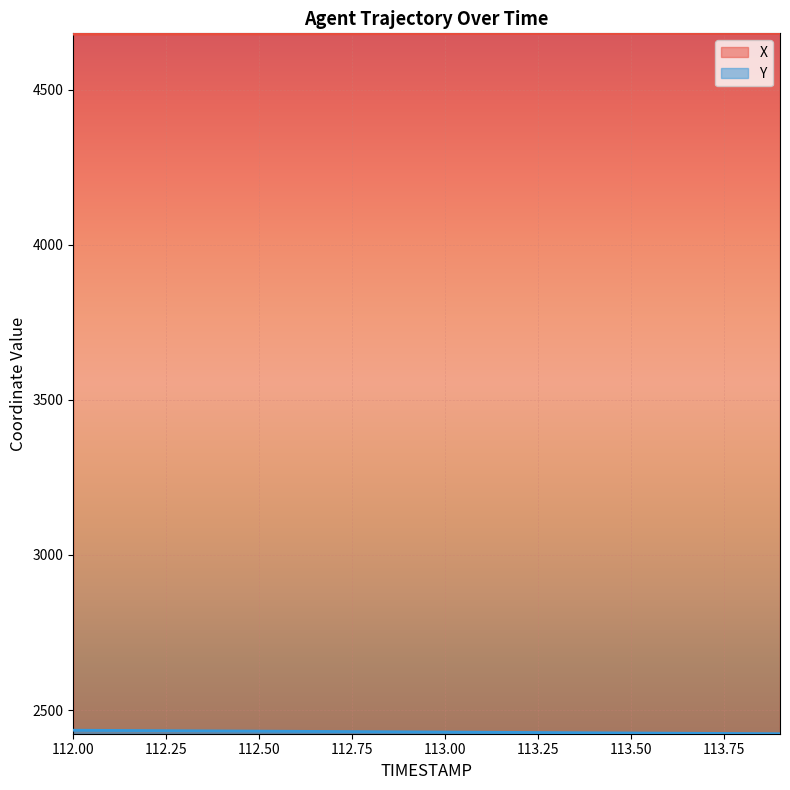

Rank the series at 112.8 from highest to lowest value.

X, Y